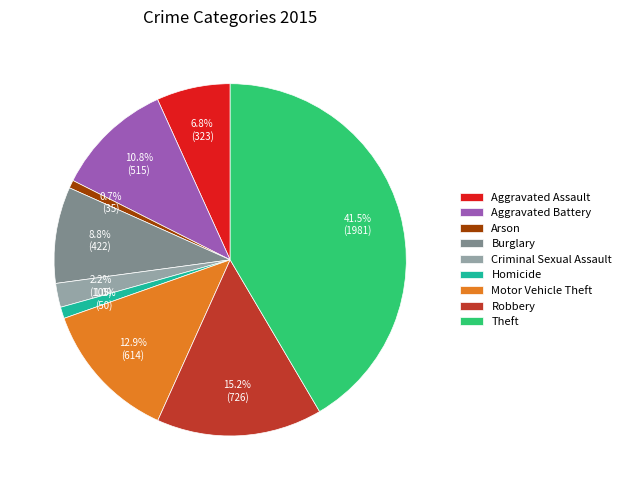

True or false: Motor Vehicle Theft accounts for 4% of the total.

False